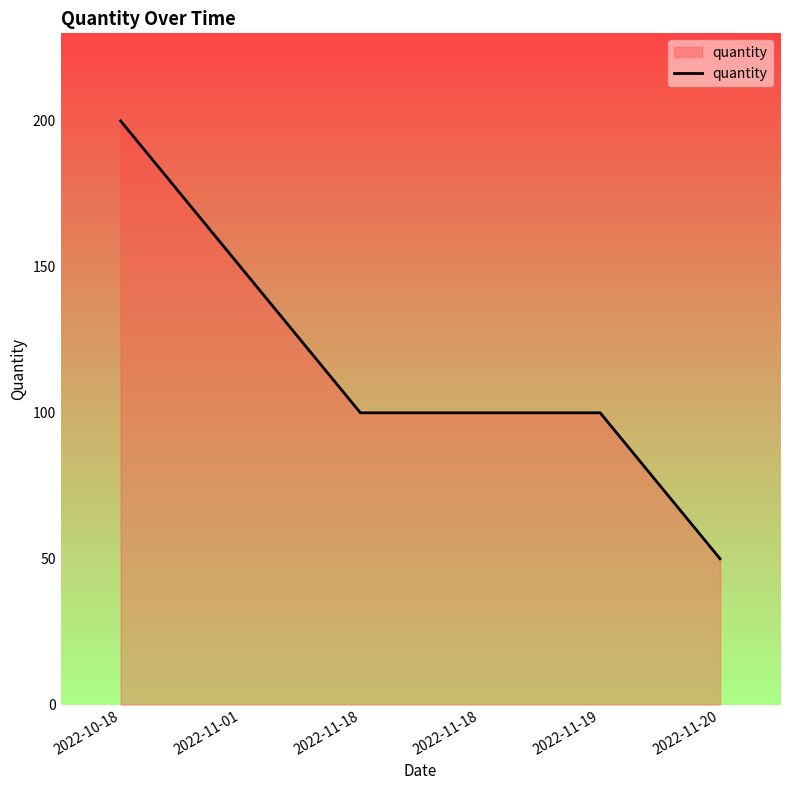

How many distinct data groups are displayed?

1